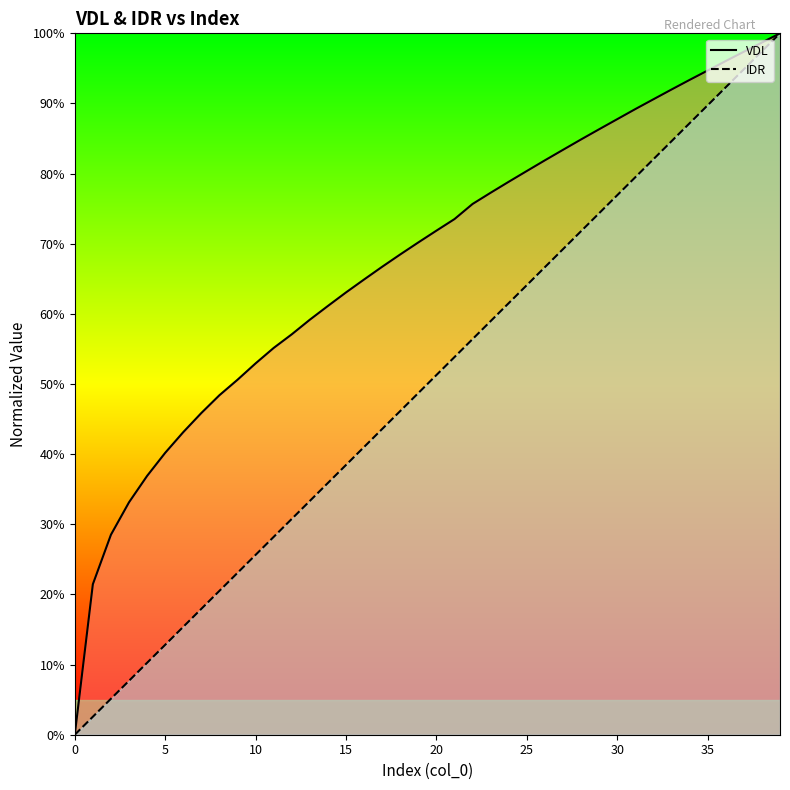

Which category has the highest value in the IDR series?

39